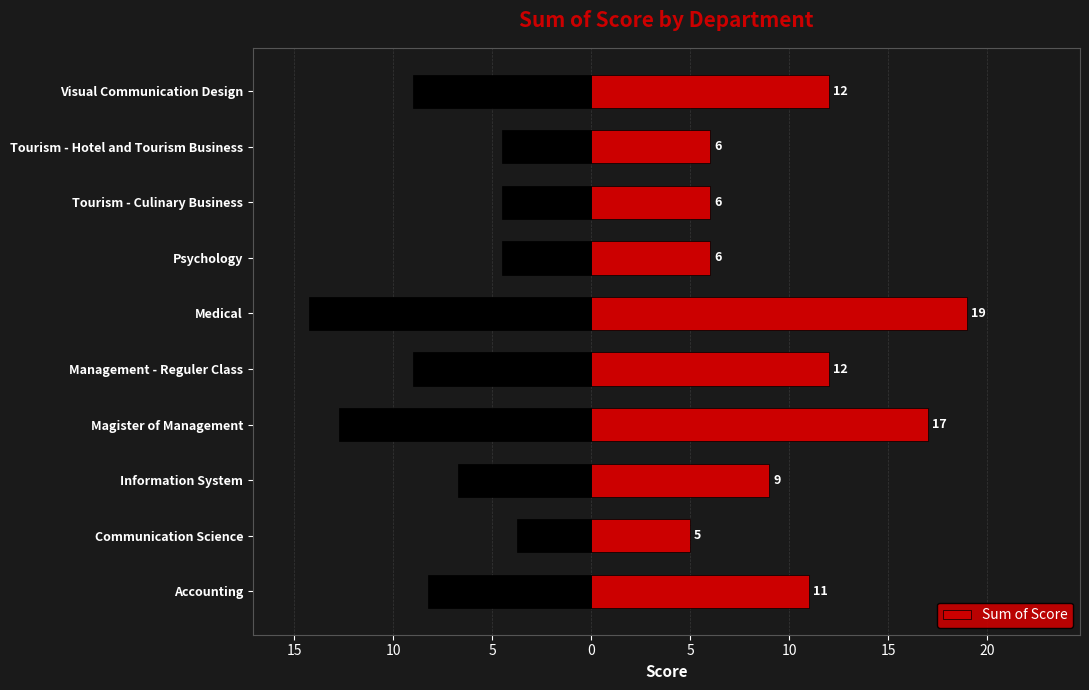

What is the average value?

10